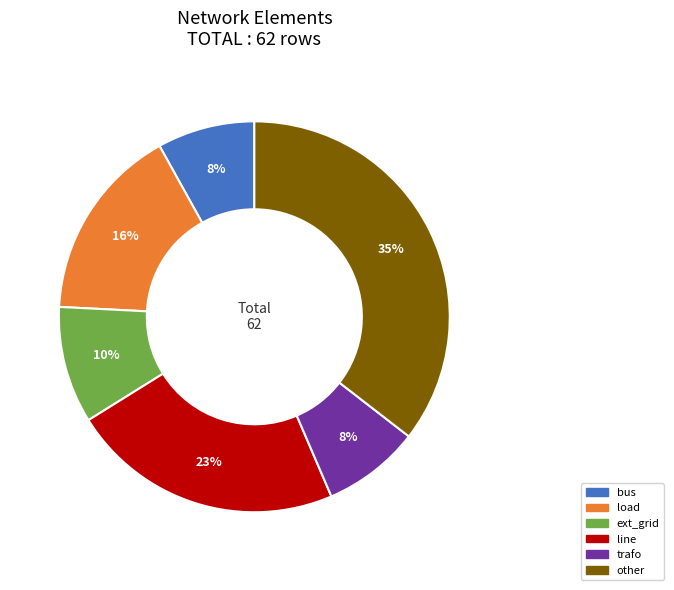

True or false: ext_grid accounts for 1% of the total.

False